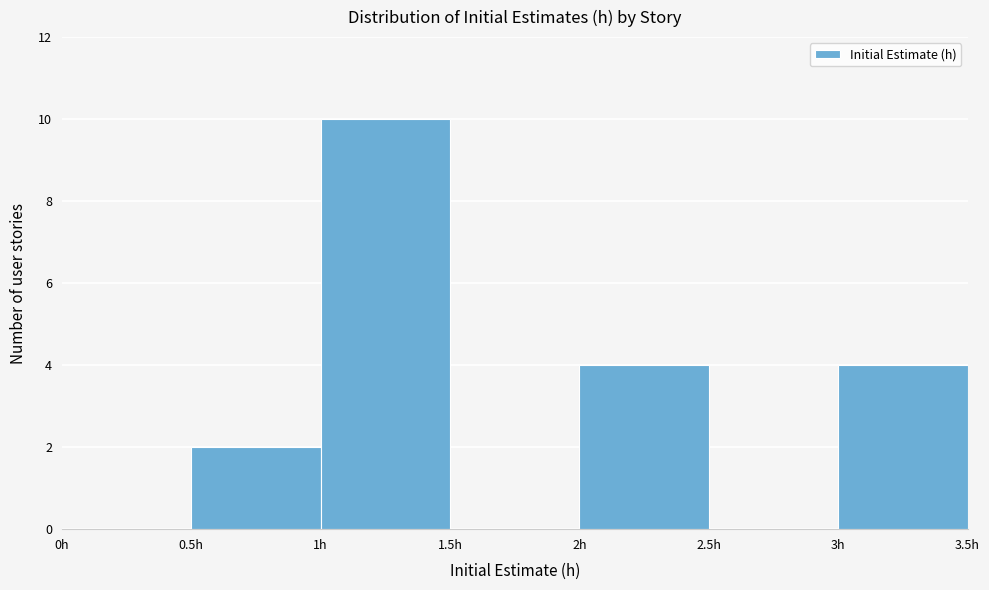

Reading left to right, transcribe this chart: for each bar, give the range it covers on the x-axis and its height. The values are not printed on the chart, so give them approximately, as read against the axis.

0.0 to 0.5: 0
0.5 to 1.0: 2
1.0 to 1.5: 10
1.5 to 2.0: 0
2.0 to 2.5: 4
2.5 to 3.0: 0
3.0 to 3.5: 4